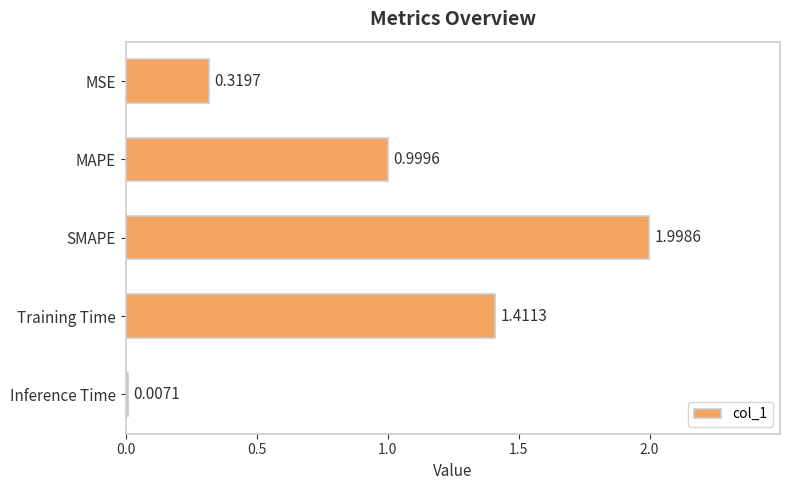

Between Inference Time and MSE, which is larger?

MSE